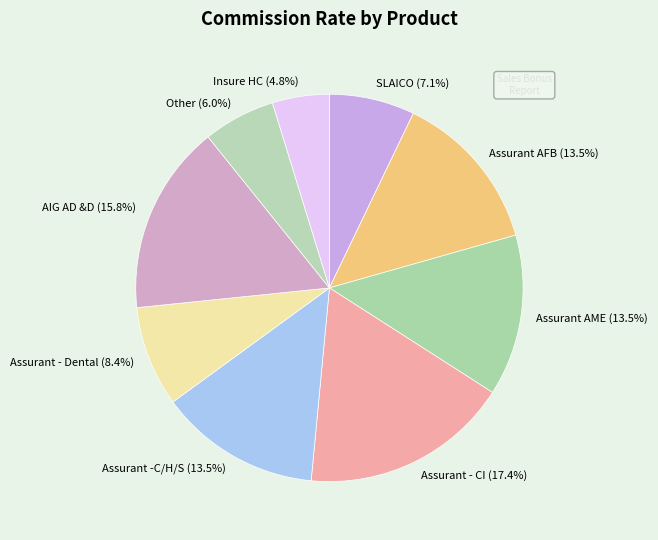

What is the largest slice in the pie chart?

Assurant - CI